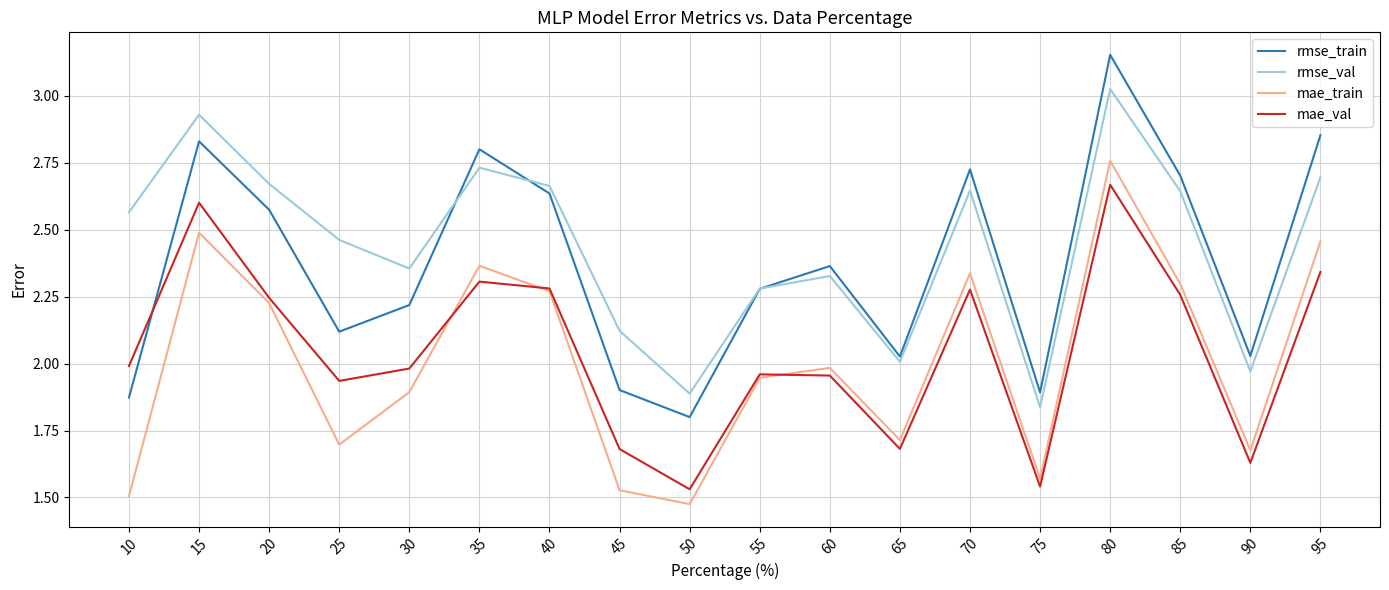

Which category has the lowest value in the rmse_train series?

50